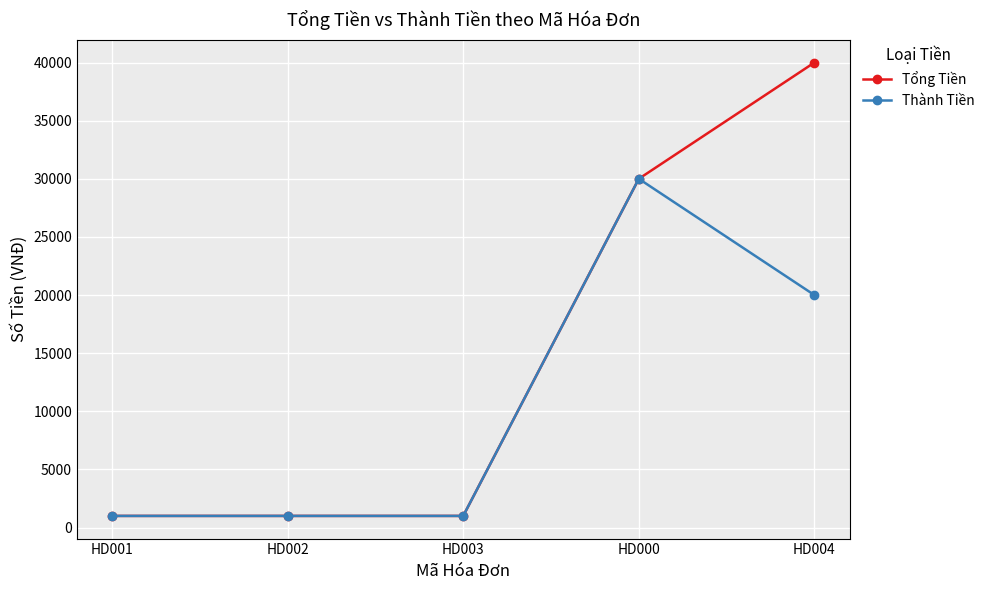

Does the chart have visible grid lines?

Yes